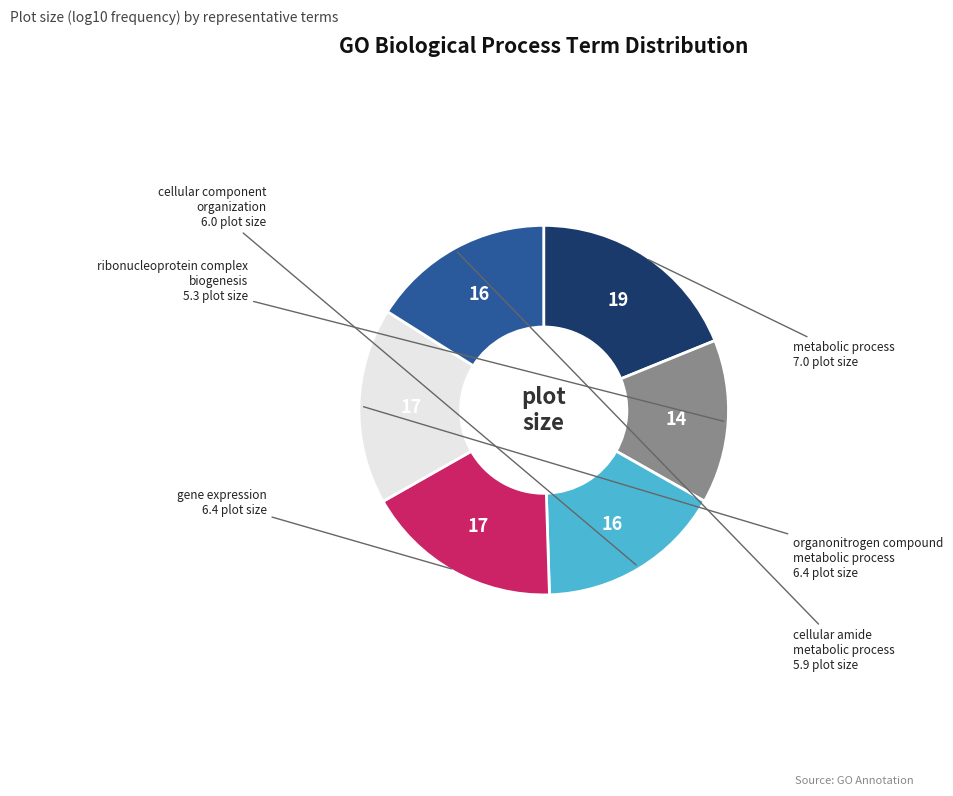

Does any single category account for the majority?

No